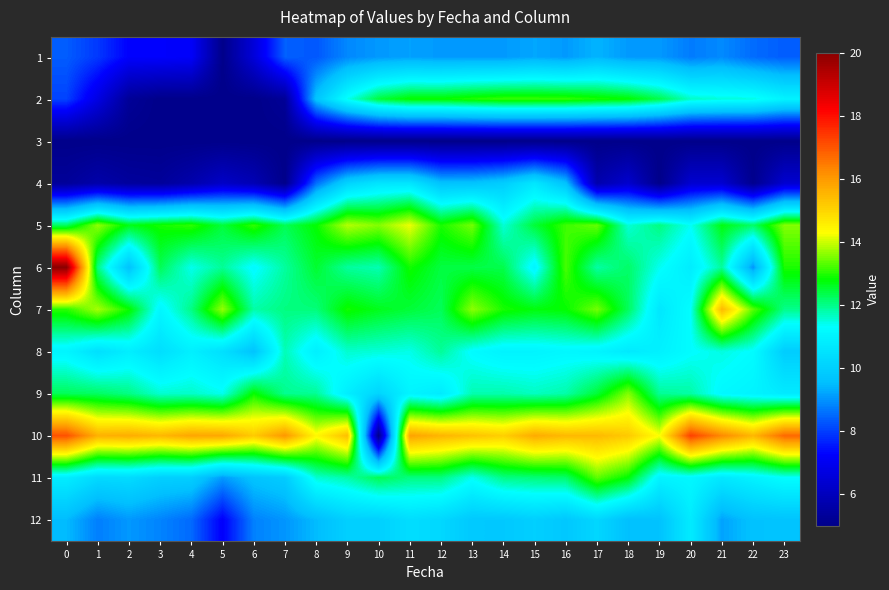

Reading right to left, list all the values displayed in this chart.

1: 23=8.4	22=8.5	21=8.9	20=8.7	19=9.1	18=9.1	17=9.4	16=9.1	15=9.2	14=9.1	13=9.1	12=9.1	11=9.2	10=9.1	9=8.9	8=8.3	7=8.4	6=6.5	5=5.0	4=7.2	3=7.2	2=7.2	1=7.9	0=8.4
2: 23=11.0	22=11.5	21=11.5	20=11.6	19=12.4	18=12.8	17=12.9	16=13.1	15=13.1	14=13.1	13=13.0	12=12.8	11=12.8	10=12.4	9=11.4	8=9.7	7=5.3	6=5.0	5=5.0	4=5.0	3=5.0	2=5.3	1=6.7	0=8.1
3: 23=5.0	22=5.0	21=5.0	20=5.0	19=5.0	18=5.0	17=5.0	16=5.0	15=5.0	14=5.0	13=5.0	12=5.0	11=5.0	10=5.0	9=5.0	8=5.0	7=5.0	6=5.0	5=5.0	4=5.0	3=5.0	2=5.0	1=5.0	0=5.0
4: 23=6.4	22=5.1	21=6.4	20=6.4	19=5.0	18=6.3	17=5.7	16=9.6	15=10.6	14=9.9	13=9.7	12=9.6	11=10.6	10=10.6	9=10.1	8=8.6	7=5.0	6=5.8	5=6.2	4=5.7	3=5.3	2=5.4	1=5.6	0=5.3
5: 23=13.6	22=12.2	21=12.7	20=11.3	19=12.1	18=11.5	17=13.4	16=13.1	15=12.5	14=11.5	13=13.5	12=12.9	11=14.2	10=13.6	9=13.9	8=12.8	7=12.3	6=13.1	5=12.4	4=13.1	3=12.9	2=12.7	1=13.6	0=12.2
6: 23=12.9	22=9.0	21=11.9	20=10.8	19=11.4	18=12.2	17=11.8	16=13.2	15=11.1	14=12.4	13=12.4	12=12.4	11=12.9	10=11.8	9=11.9	8=12.5	7=11.9	6=11.2	5=11.9	4=11.4	3=12.3	2=9.6	1=12.0	0=20.0
7: 23=12.0	22=13.3	21=15.5	20=11.3	19=10.7	18=12.3	17=13.5	16=12.8	15=12.7	14=12.9	13=13.6	12=12.3	11=12.5	10=12.6	9=12.9	8=12.1	7=12.0	6=11.8	5=13.7	4=12.0	3=11.1	2=12.9	1=13.8	0=13.0
8: 23=9.9	22=11.3	21=11.5	20=11.3	19=10.9	18=10.7	17=11.0	16=11.1	15=11.0	14=11.0	13=11.2	12=11.9	11=11.4	10=11.5	9=11.6	8=10.9	7=11.7	6=9.7	5=10.5	4=10.9	3=10.4	2=10.8	1=10.4	0=11.0
9: 23=10.8	22=11.0	21=11.1	20=11.8	19=11.9	18=13.6	17=12.5	16=11.8	15=11.7	14=11.8	13=11.8	12=10.8	11=11.0	10=10.1	9=10.8	8=11.9	7=12.0	6=12.8	5=11.4	4=11.6	3=11.6	2=12.0	1=12.2	0=12.3
10: 23=16.7	22=15.5	21=16.2	20=17.3	19=14.3	18=15.2	17=15.4	16=15.5	15=15.7	14=15.1	13=15.3	12=15.5	11=15.9	10=5.0	9=15.4	8=14.4	7=16.0	6=15.2	5=15.8	4=15.8	3=15.5	2=15.7	1=15.6	0=17.1
11: 23=11.3	22=11.0	21=10.7	20=11.1	19=11.0	18=12.8	17=13.3	16=12.2	15=12.1	14=12.0	13=11.4	12=12.0	11=12.0	10=12.3	9=11.8	8=11.6	7=9.9	6=9.7	5=9.1	4=10.0	3=10.0	2=10.3	1=10.3	0=10.8
12: 23=9.7	22=9.6	21=9.2	20=10.8	19=9.6	18=9.6	17=10.2	16=9.8	15=10.0	14=9.8	13=9.8	12=10.2	11=10.4	10=10.0	9=10.0	8=9.5	7=9.0	6=8.8	5=7.2	4=8.5	3=8.8	2=9.1	1=8.8	0=9.5